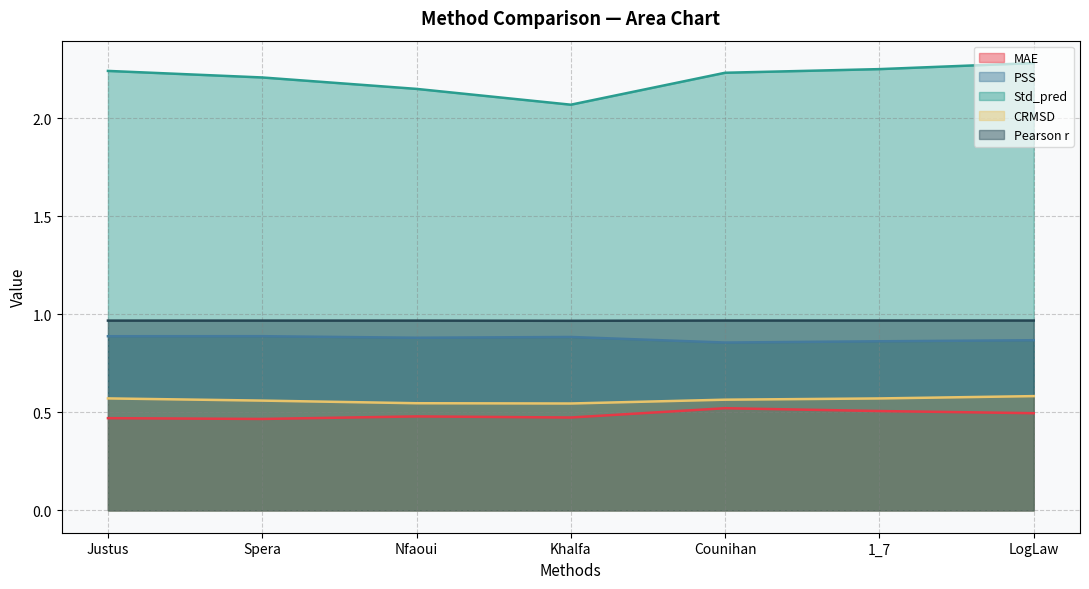

Does the chart display data point markers on the line(s)?

No